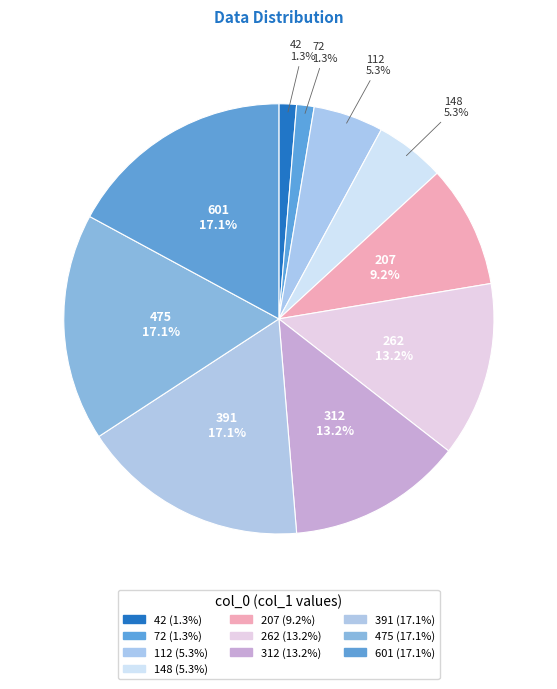

What percentage is NOT represented by 601?

82.9%